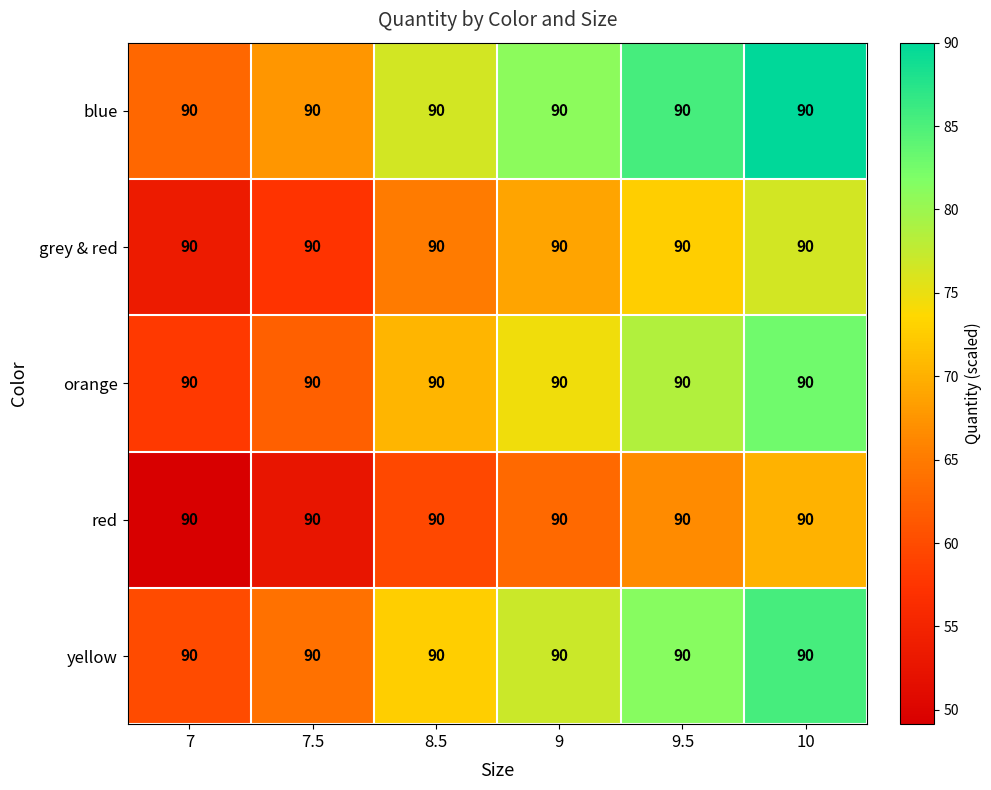

Rank the series at 10 from highest to lowest value.

blue, yellow, orange, grey & red, red